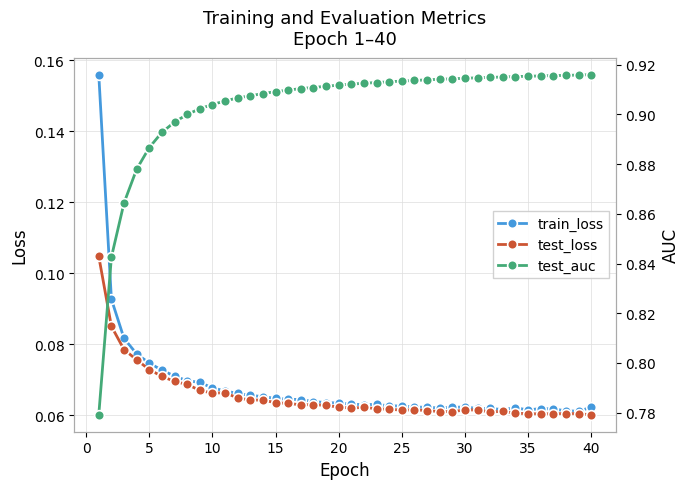

Does the chart have visible grid lines?

Yes